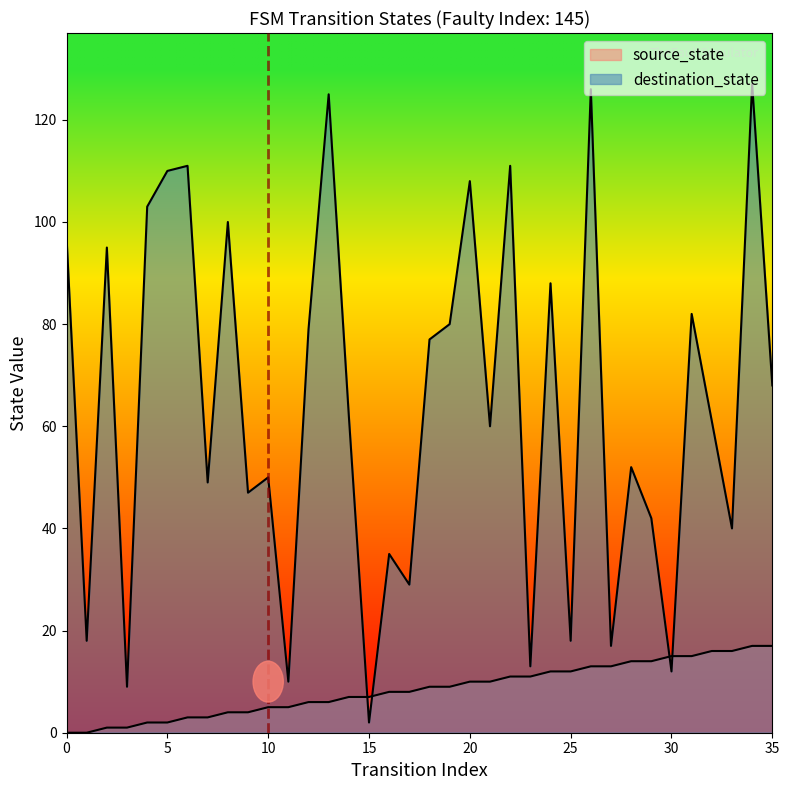

Rank the categories by destination_state value from highest to lowest.

34, 26, 13, 6, 22, 5, 20, 4, 8, 0, 2, 24, 31, 19, 12, 18, 35, 14, 32, 21, 28, 10, 7, 9, 29, 33, 16, 17, 1, 25, 27, 23, 30, 11, 3, 15